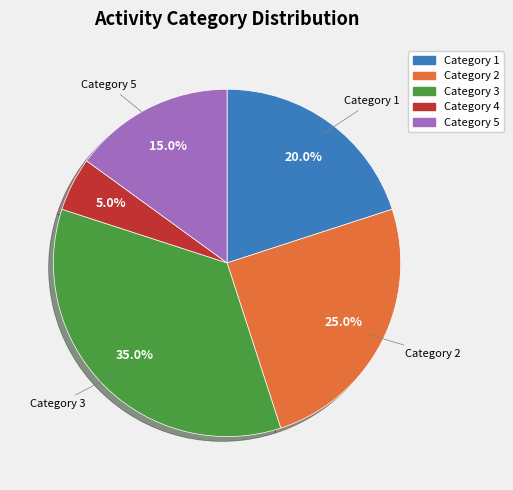

Is there a majority slice in this chart?

No